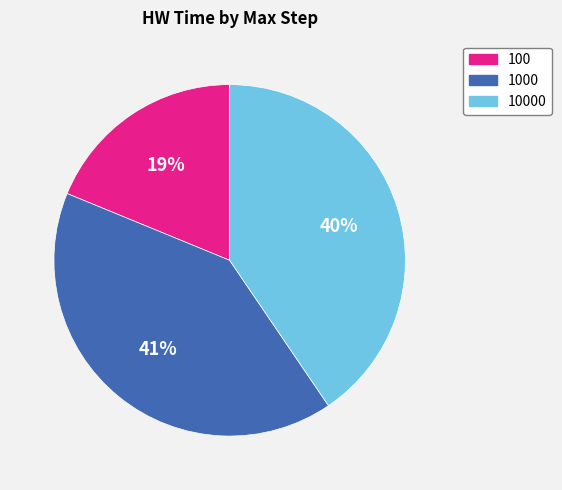

How many segments does this pie chart have?

3